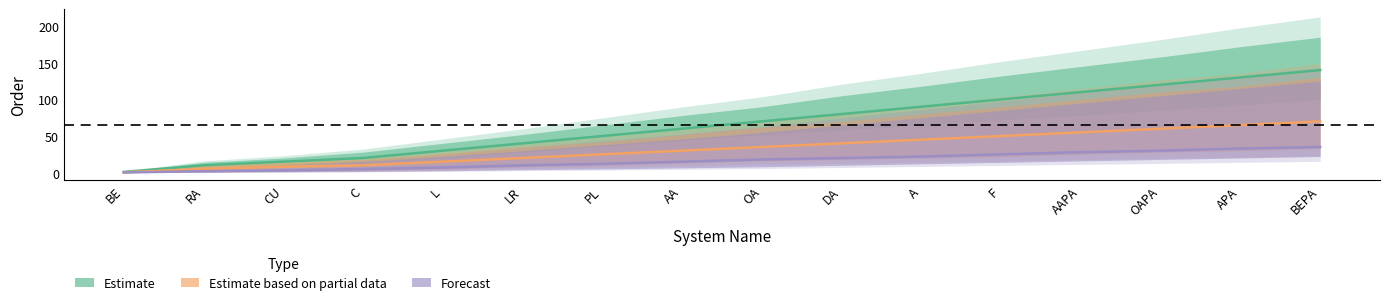

What is the label of the 1st point from the right?

BEPA